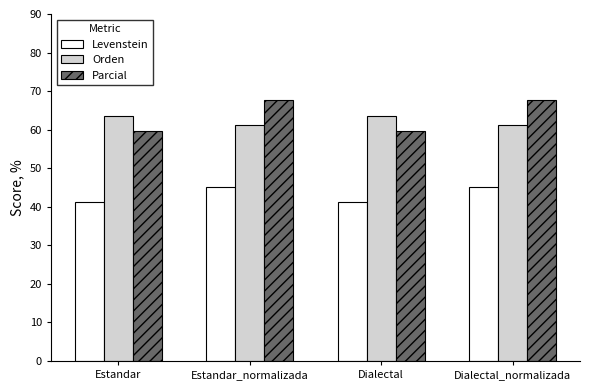

What is the difference between the maximum and minimum values in the Levenstein series?

4.0